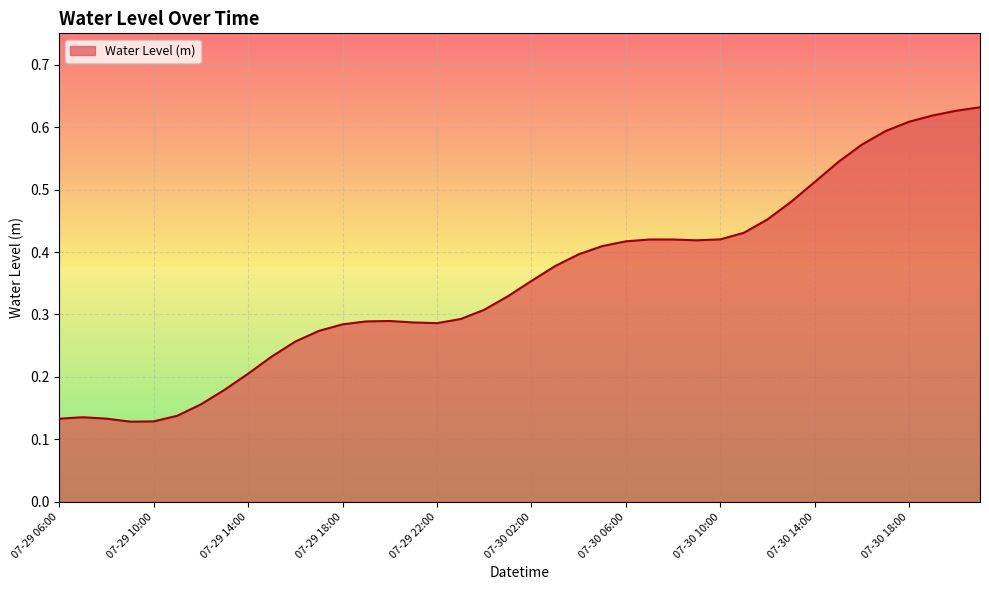

Does the chart have visible grid lines?

Yes